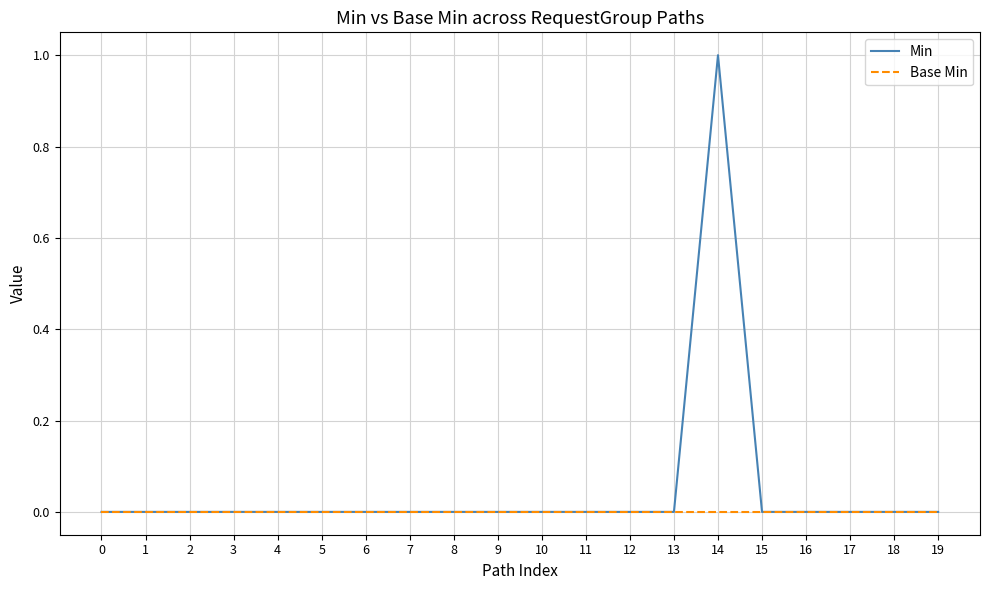

What are all the series names shown in the legend?

Min, Base Min